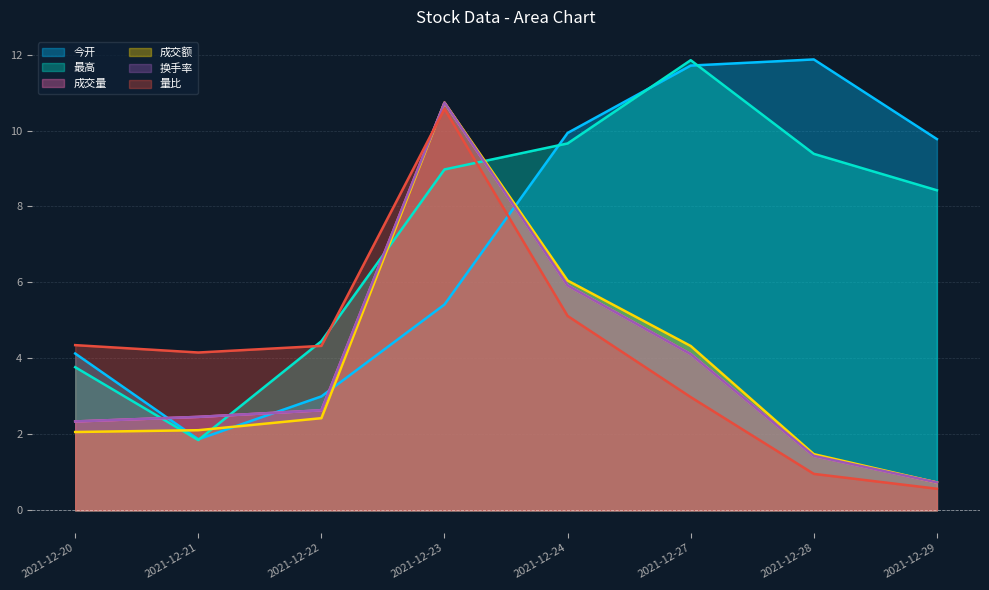

Which category has the lowest value in the 今开 series?

2021-12-21